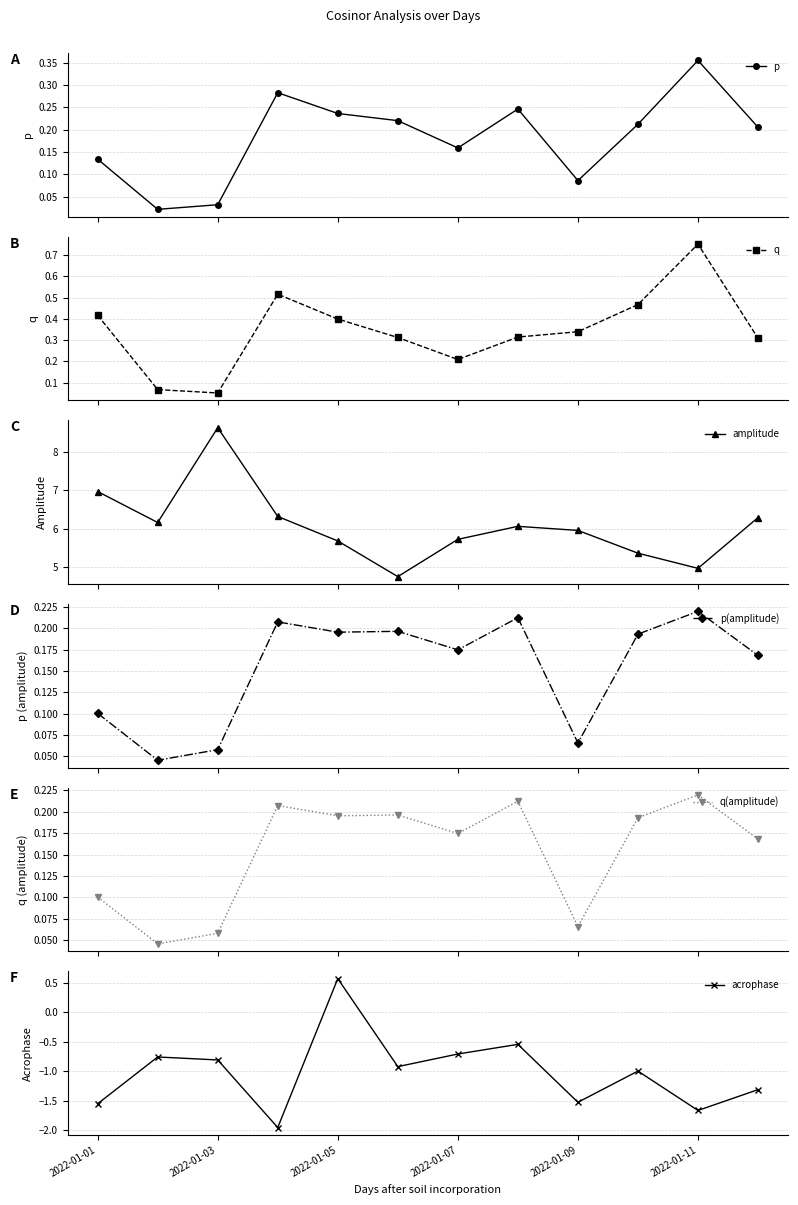

True or false: p has more than 2 points higher than both neighbors.

True